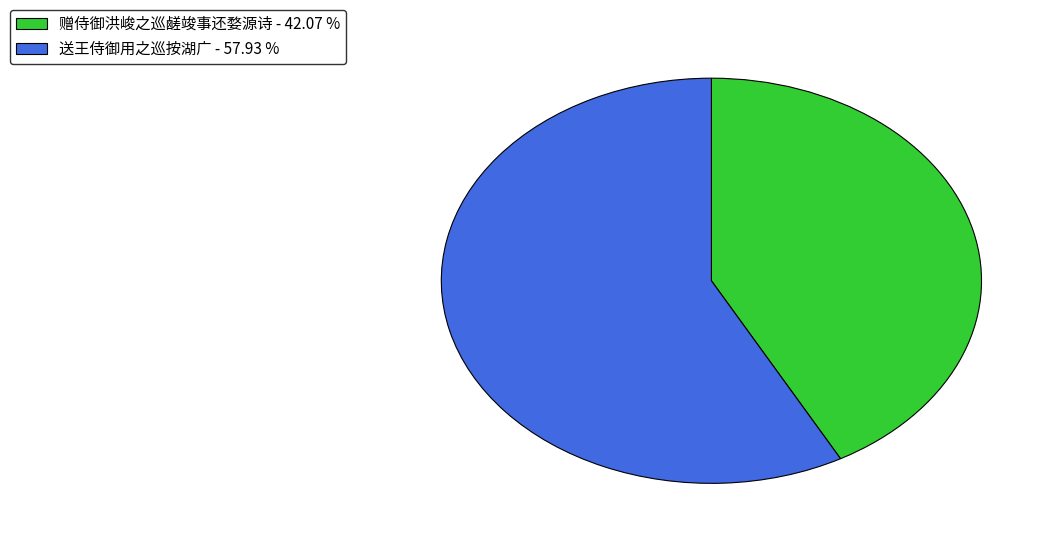

Do 赠侍御洪峻之巡鹾竣事还婺源诗 and 送王侍御用之巡按湖广 together represent more than half of the pie?

Yes